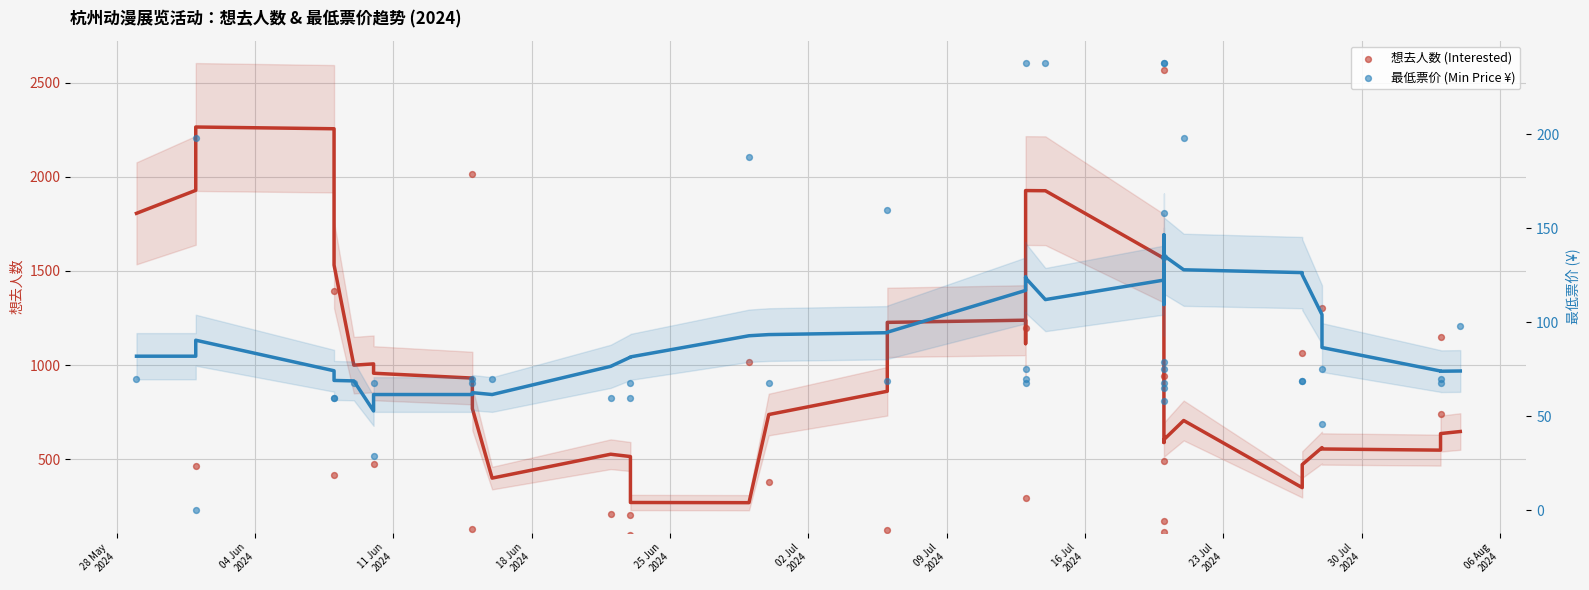

Which series has the largest Y range (max minus min)?

想去人数 (Interested)